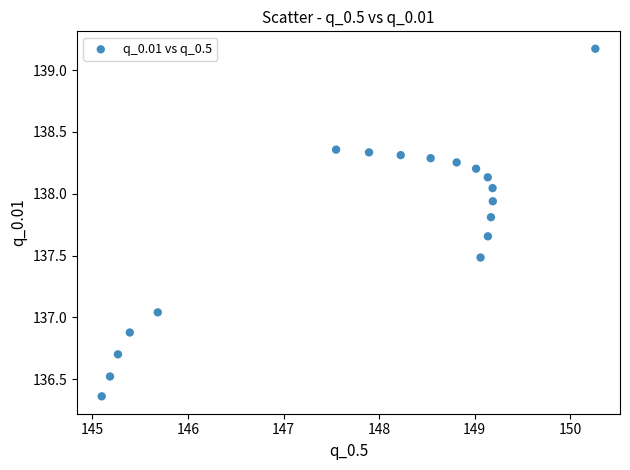

What is the range of X values (max minus min)?

5.2